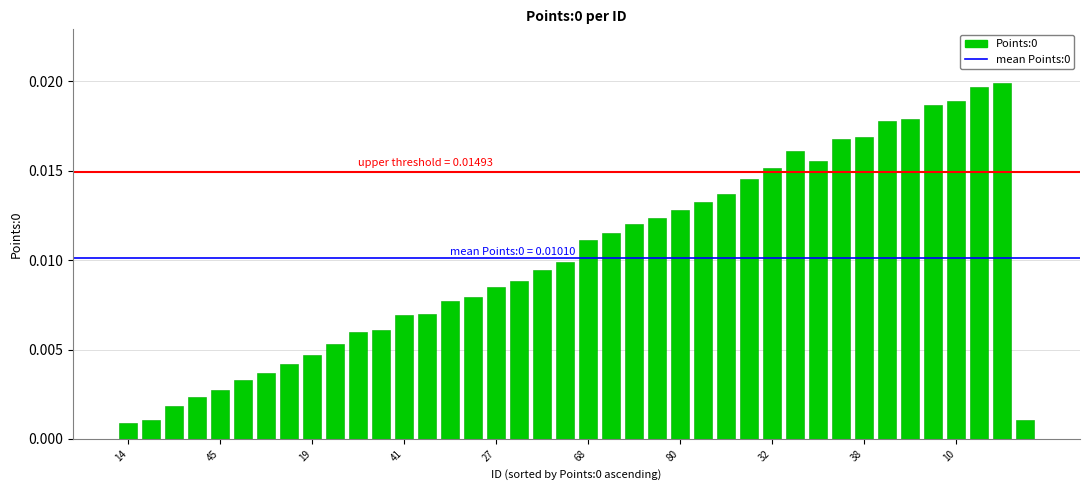

How many bars are there in total?

40